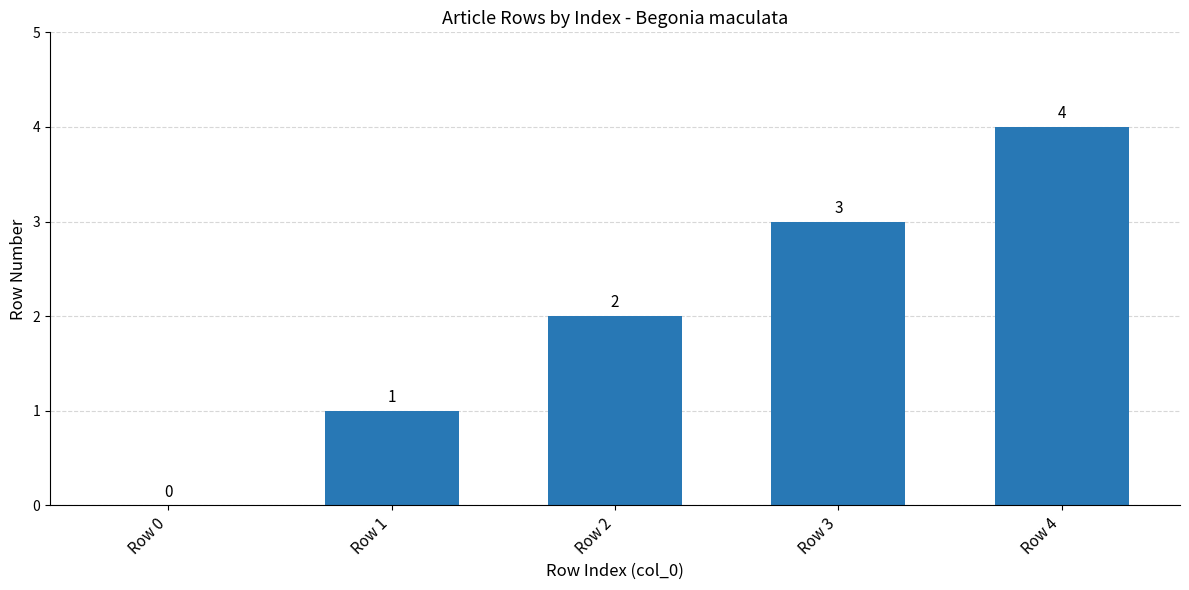

How many values are between 1 and 3?

3